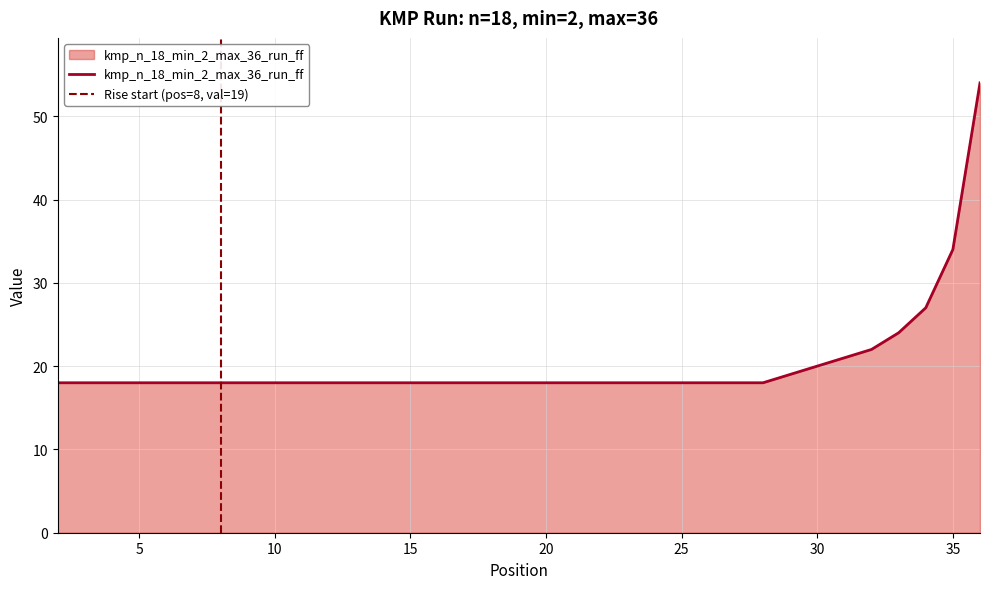

The value at 32 is 22. True or false?

True